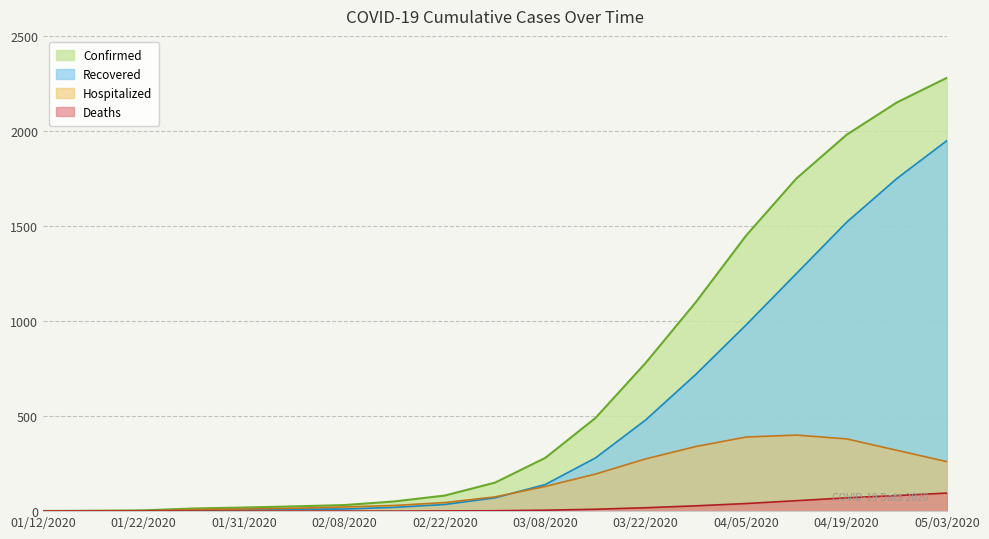

How many lines are shown in the chart?

4